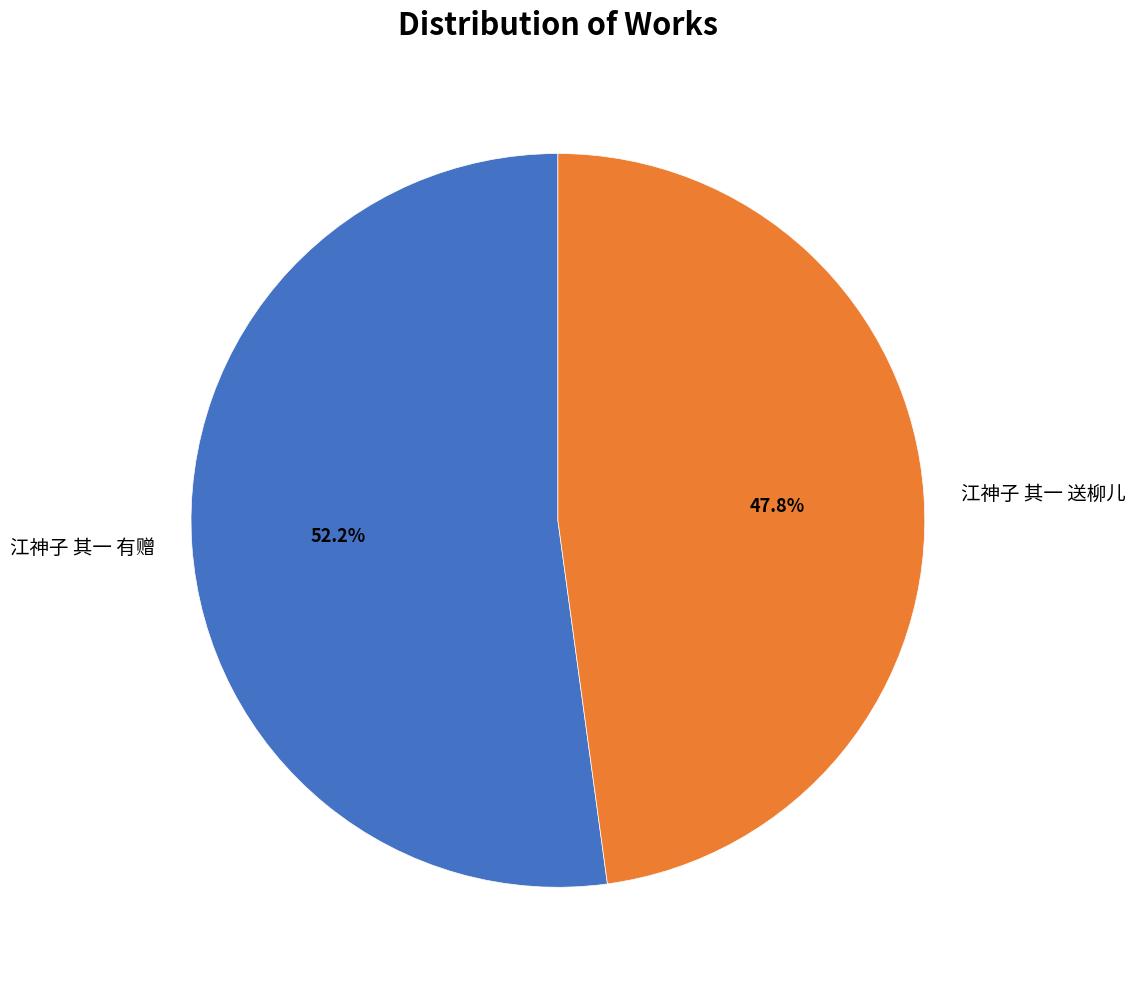

To the nearest percent, what percentage of the pie is 江神子 其一 送柳儿?

48%